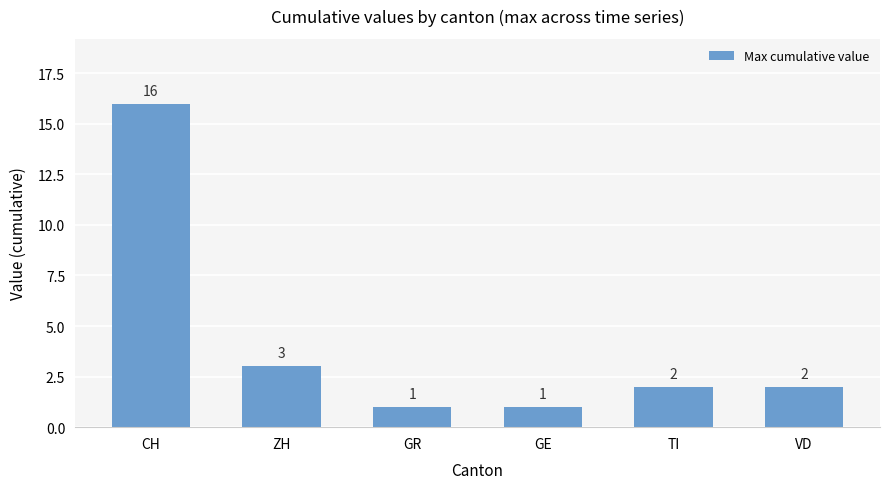

The value at VD is 2. True or false?

True